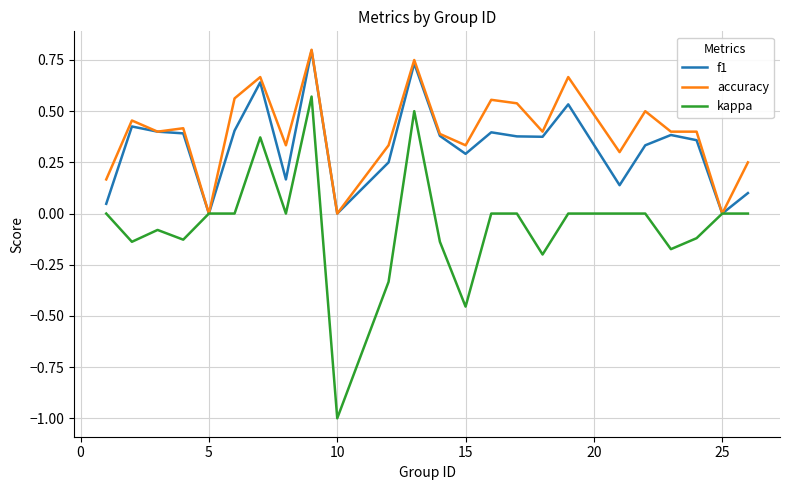

Rank the series by their average value, from highest to lowest.

accuracy, f1, kappa